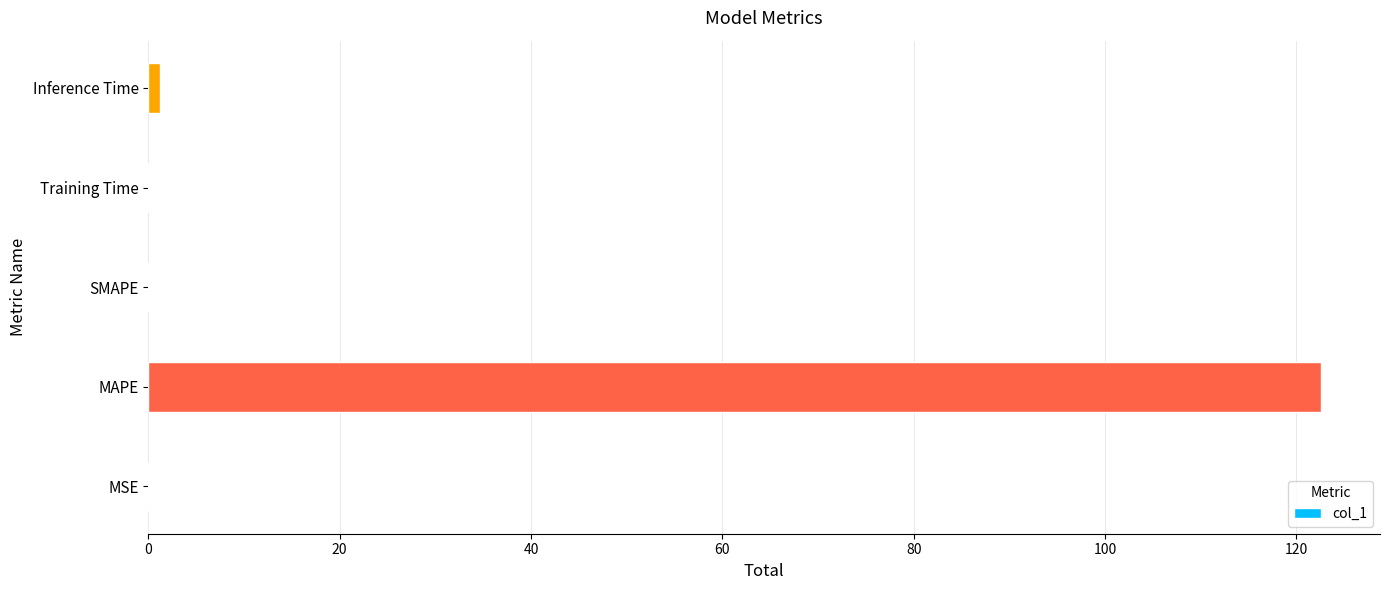

What is the sum of all values?

124.0